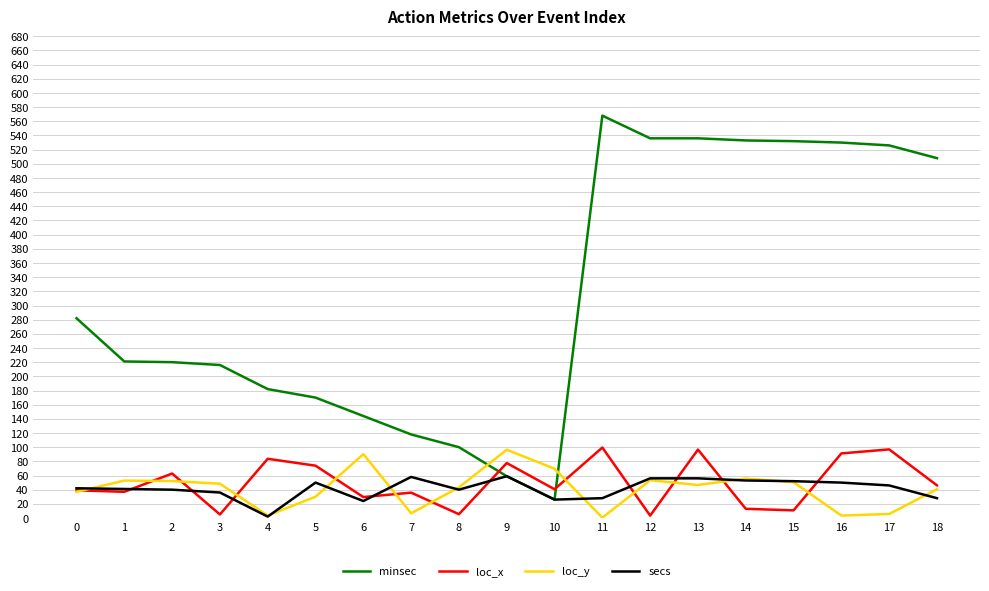

What is the highest value of the secs series?

59.0